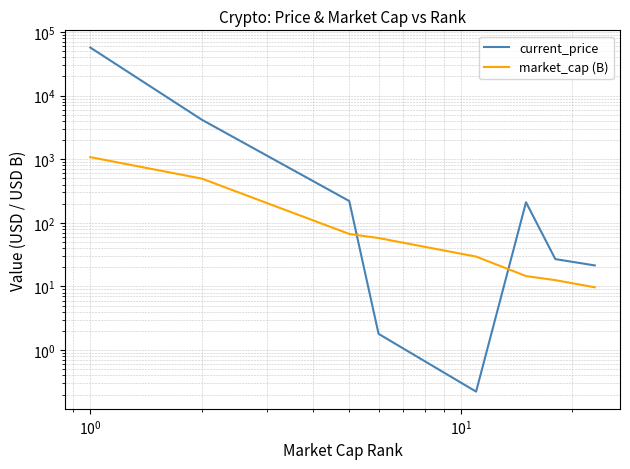

At how many categories does at least one series exceed 37732?

1